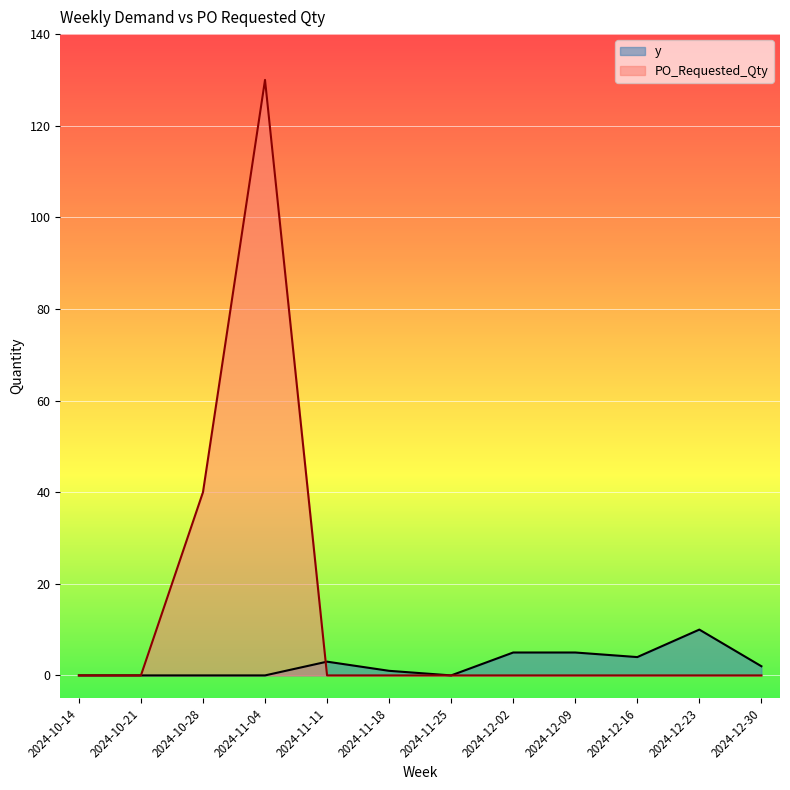

Where is the first local maximum for y?

2024-11-11